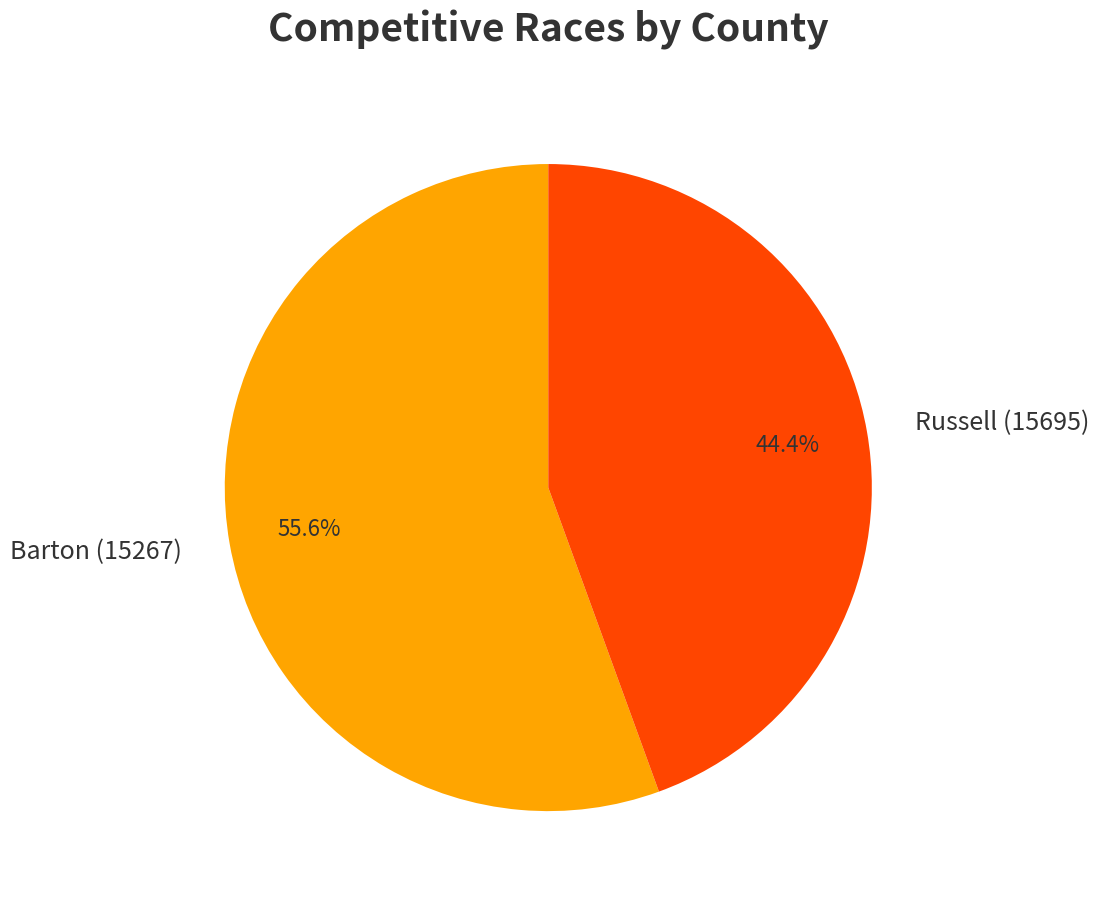

The Barton (15267) slice represents 50% of the pie. True or false?

False